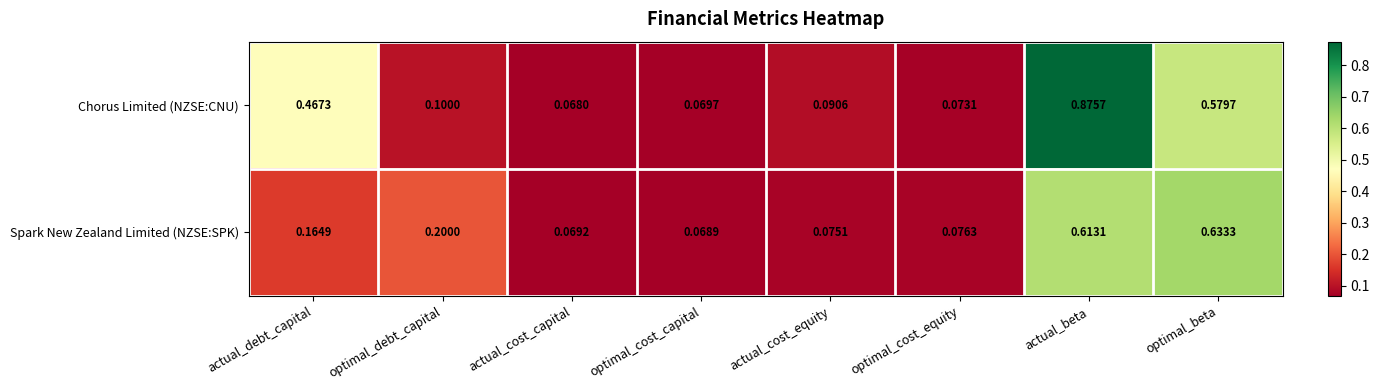

Which category has the highest value in the Spark New Zealand Limited (NZSE:SPK) series?

optimal_beta